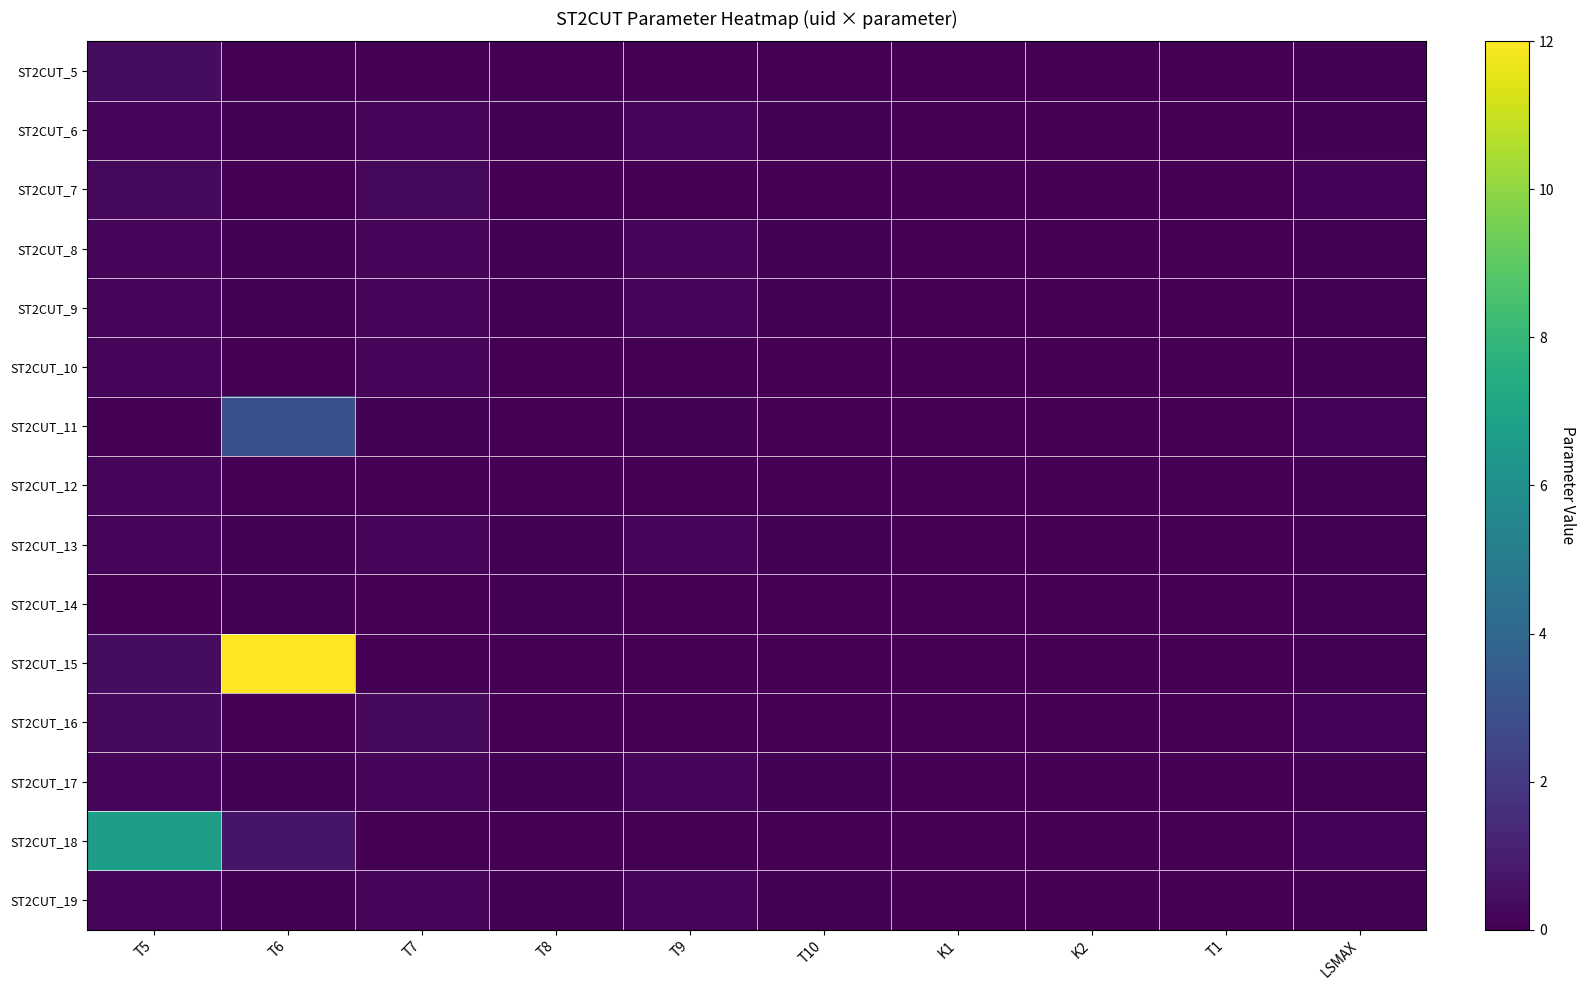

Reading right to left, what are all the values shown in this chart?

ST2CUT_5: LSMAX=0.1	T1=0.0	K2=0.0	K1=0.0	T10=0.0	T9=0.0	T8=0.0	T7=0.0	T6=0.0	T5=0.4
ST2CUT_6: LSMAX=0.1	T1=0.0	K2=0.0	K1=0.0	T10=0.1	T9=0.1	T8=0.1	T7=0.1	T6=0.1	T5=0.1
ST2CUT_7: LSMAX=0.1	T1=0.0	K2=0.0	K1=0.0	T10=0.0	T9=0.0	T8=0.0	T7=0.3	T6=0.0	T5=0.3
ST2CUT_8: LSMAX=0.1	T1=0.0	K2=0.0	K1=0.0	T10=0.1	T9=0.1	T8=0.1	T7=0.1	T6=0.1	T5=0.1
ST2CUT_9: LSMAX=0.1	T1=0.0	K2=0.0	K1=0.0	T10=0.1	T9=0.1	T8=0.1	T7=0.1	T6=0.1	T5=0.1
ST2CUT_10: LSMAX=0.1	T1=0.0	K2=0.0	K1=0.0	T10=0.0	T9=0.0	T8=0.0	T7=0.2	T6=0.0	T5=0.2
ST2CUT_11: LSMAX=0.1	T1=0.0	K2=0.0	K1=0.0	T10=0.0	T9=0.1	T8=0.0	T7=0.1	T6=3.0	T5=0.0
ST2CUT_12: LSMAX=0.1	T1=0.0	K2=0.0	K1=0.0	T10=0.0	T9=0.0	T8=0.0	T7=0.0	T6=0.0	T5=0.2
ST2CUT_13: LSMAX=0.1	T1=0.0	K2=0.0	K1=0.0	T10=0.1	T9=0.1	T8=0.1	T7=0.1	T6=0.1	T5=0.1
ST2CUT_14: LSMAX=0.1	T1=0.0	K2=0.0	K1=0.0	T10=0.0	T9=0.0	T8=0.1	T7=0.0	T6=0.1	T5=0.0
ST2CUT_15: LSMAX=0.1	T1=0.0	K2=0.0	K1=0.0	T10=0.0	T9=0.0	T8=0.0	T7=0.0	T6=12.0	T5=0.4
ST2CUT_16: LSMAX=0.1	T1=0.0	K2=0.0	K1=0.0	T10=0.0	T9=0.0	T8=0.0	T7=0.3	T6=0.0	T5=0.3
ST2CUT_17: LSMAX=0.1	T1=0.0	K2=0.0	K1=0.0	T10=0.1	T9=0.1	T8=0.1	T7=0.1	T6=0.1	T5=0.1
ST2CUT_18: LSMAX=0.1	T1=0.0	K2=0.0	K1=0.0	T10=0.0	T9=0.0	T8=0.0	T7=0.0	T6=0.7	T5=6.7
ST2CUT_19: LSMAX=0.1	T1=0.0	K2=0.0	K1=0.0	T10=0.1	T9=0.1	T8=0.1	T7=0.1	T6=0.1	T5=0.1